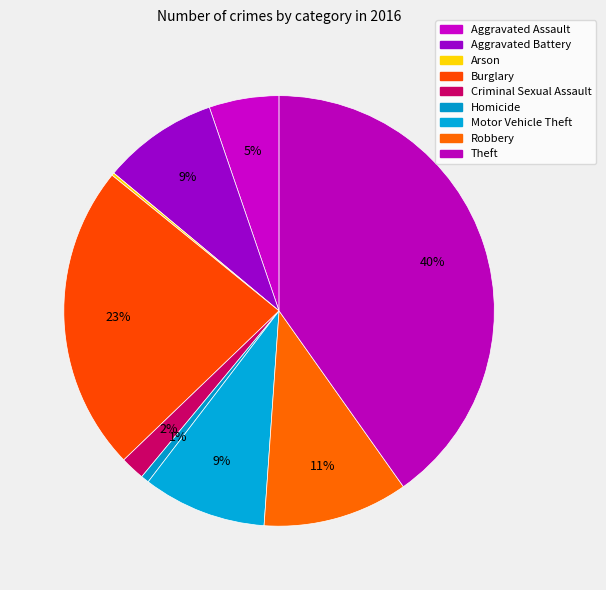

What is the smallest slice in the pie chart?

Arson